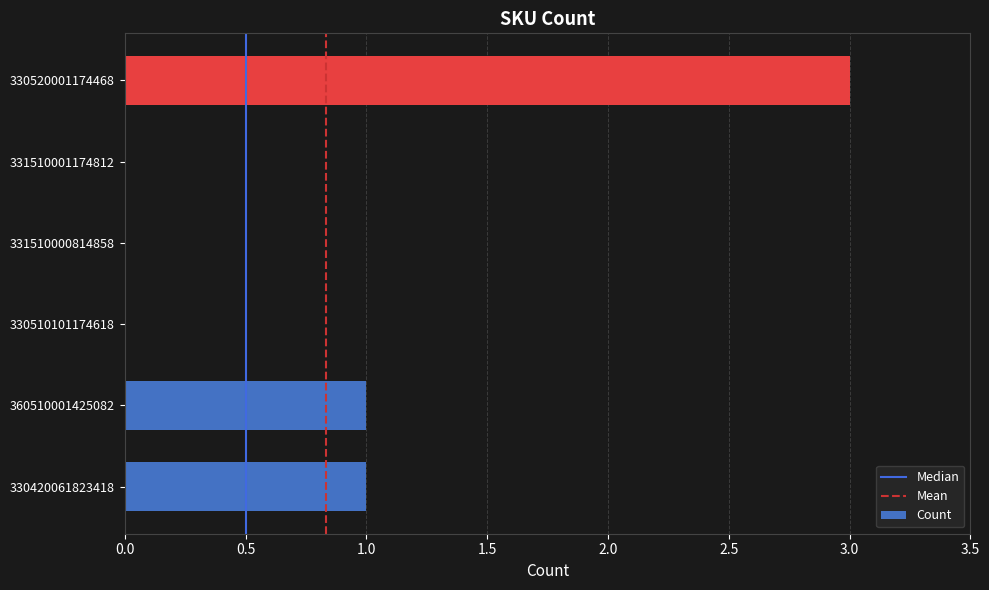

Which category has the highest value across all series?

330520001174468